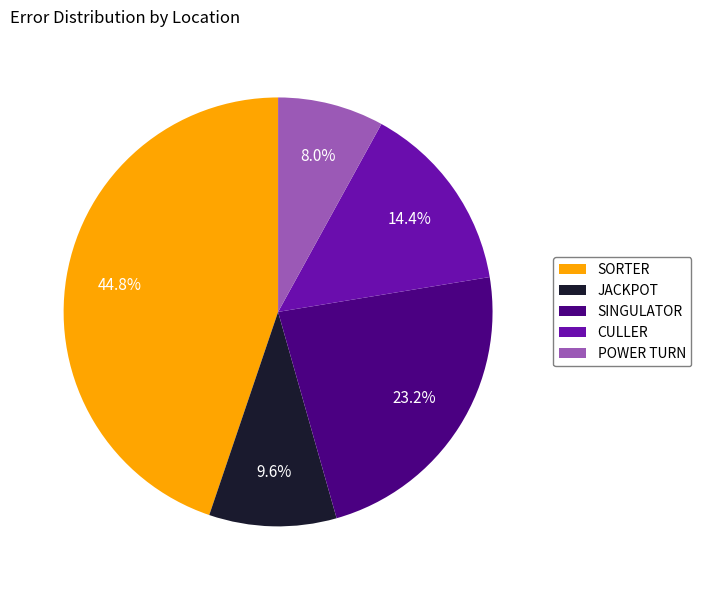

What is the largest slice in the pie chart?

SORTER